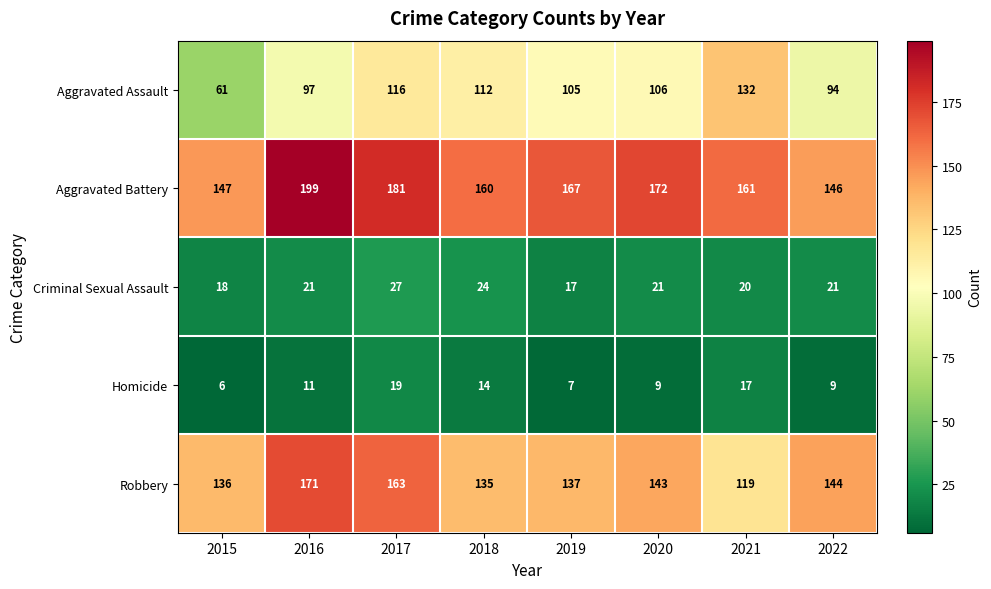

Where does the Aggravated Battery series first go above 167?

2016